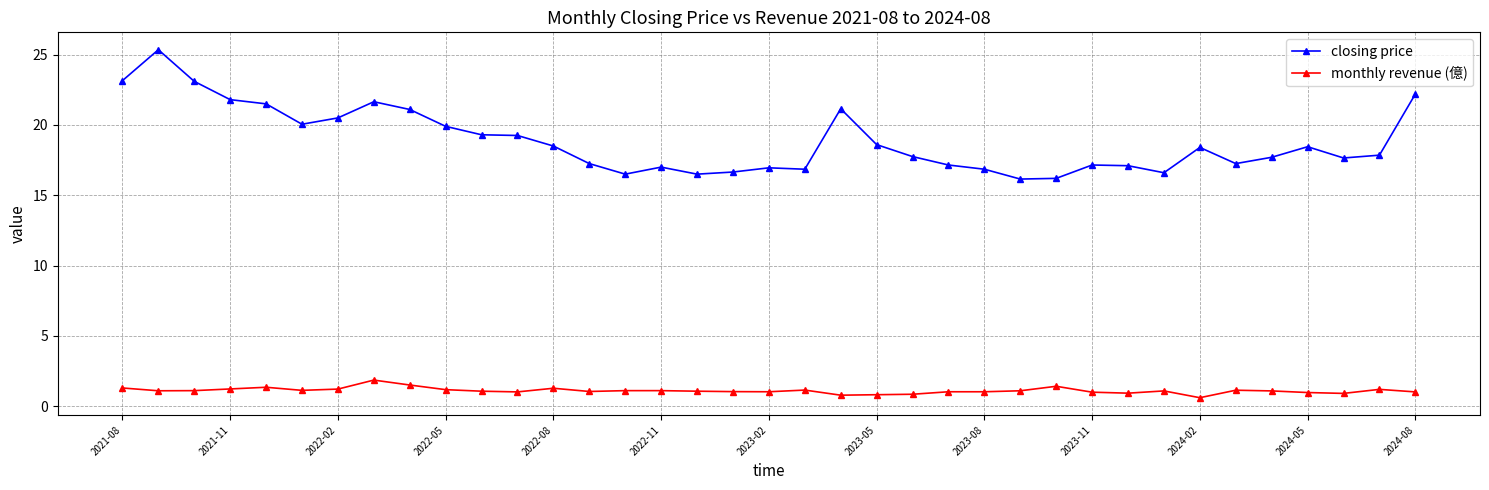

Rank the series by their maximum value, from lowest to highest.

monthly revenue (億), closing price